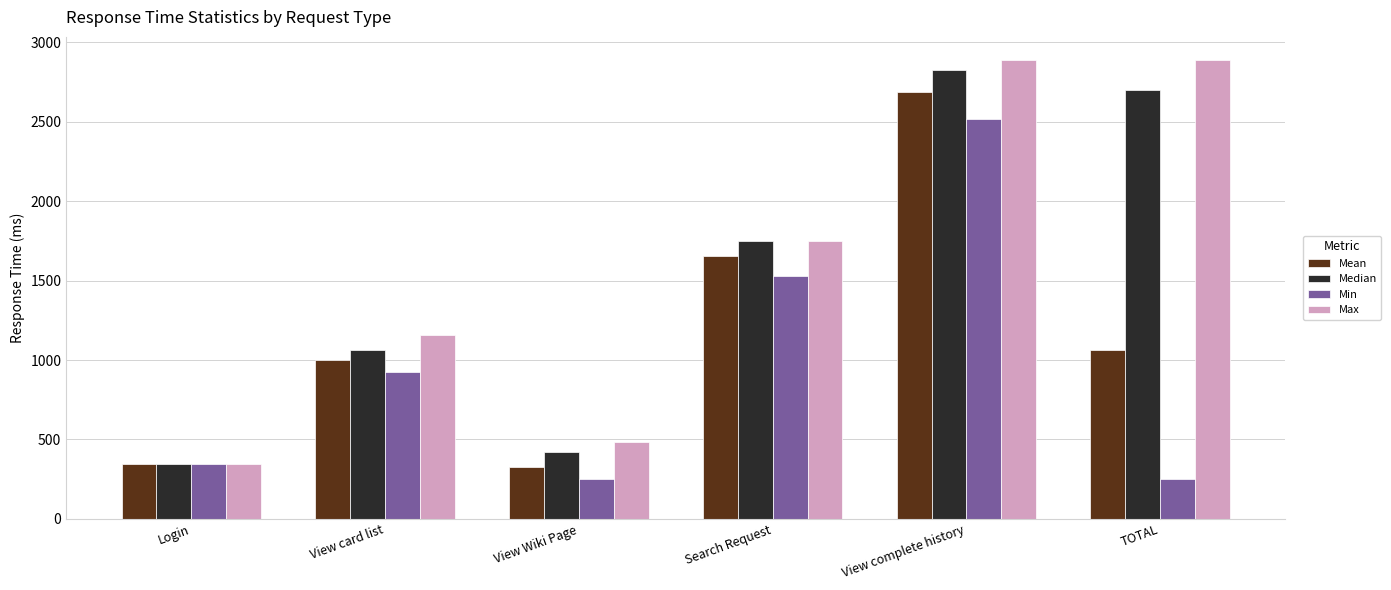

What is the label of the 1st bar from the left?

Login